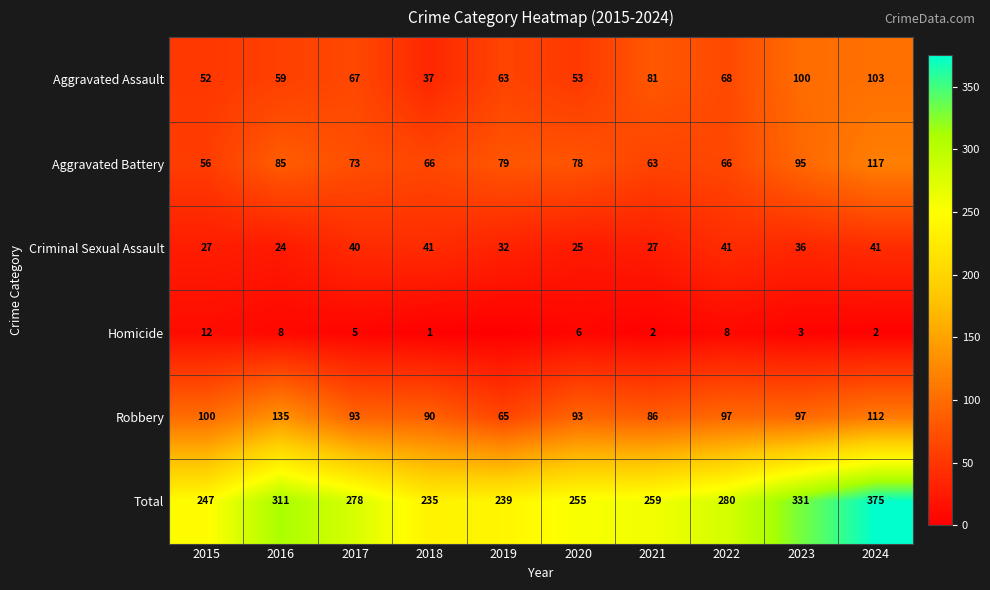

The Robbery series shows 43 at 2023. True or false?

False